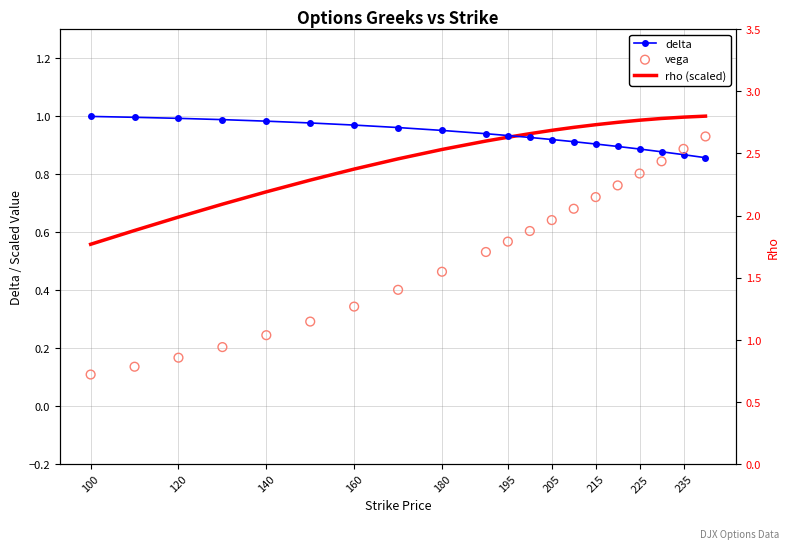

Which series contains the highest Y value?

rho (scaled)